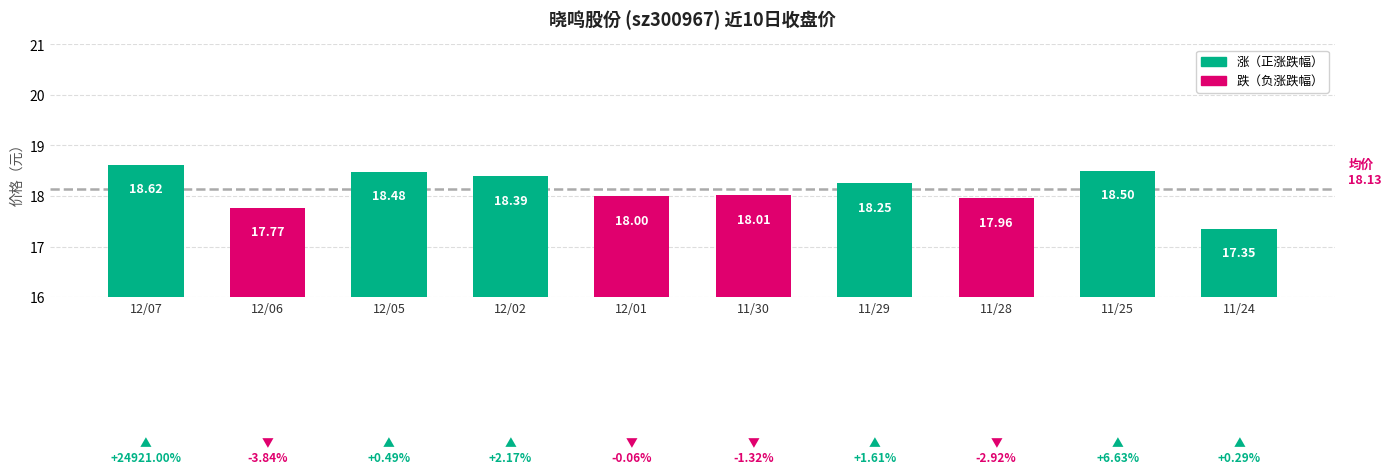

List the labels in order of value, largest first.

12/07, 11/25, 12/05, 12/02, 11/29, 11/30, 12/01, 11/28, 12/06, 11/24